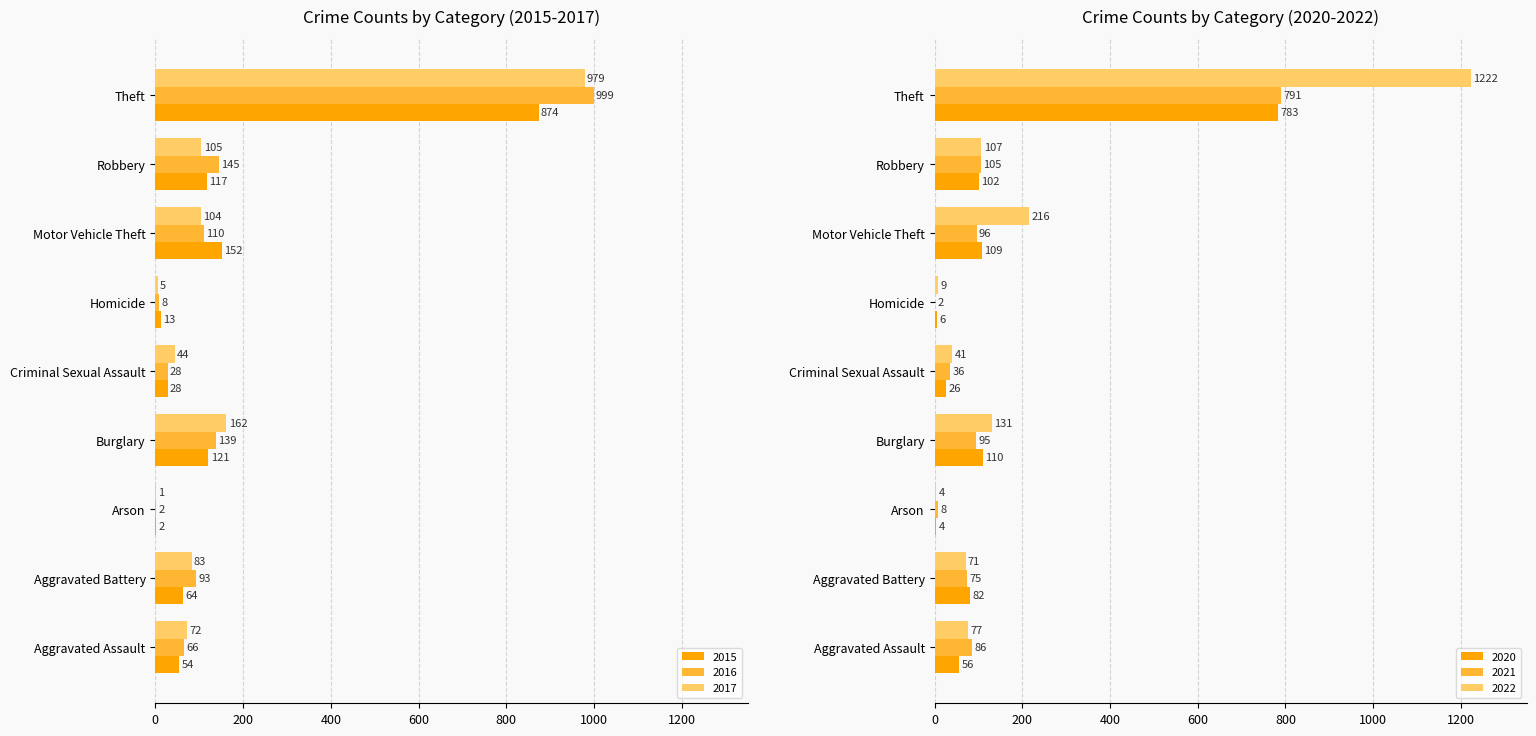

What is the greatest value displayed?

1222